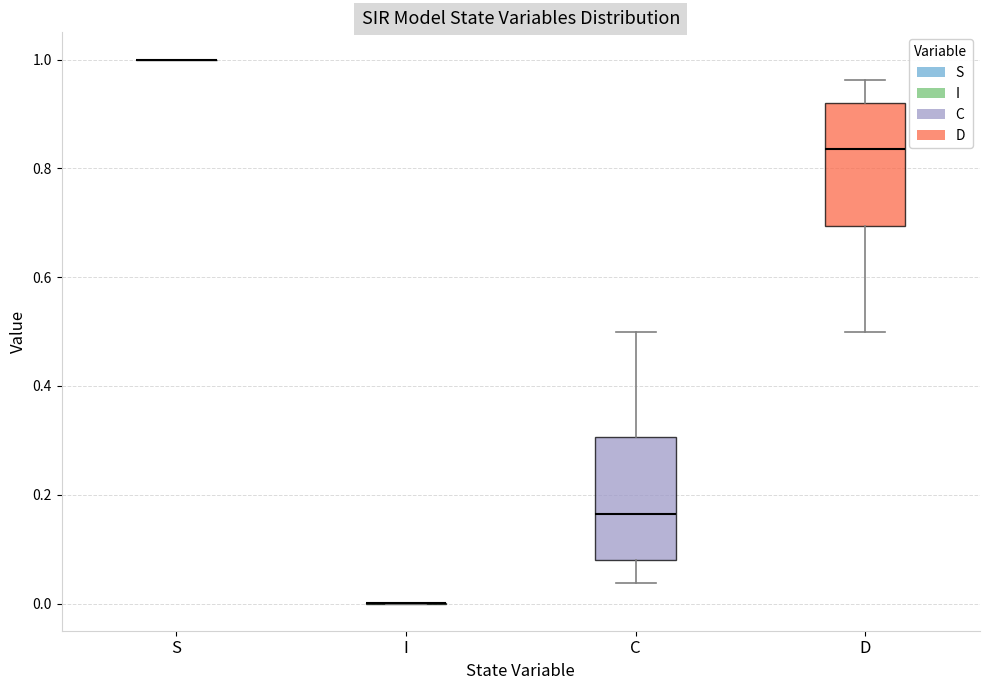

Reading left to right, transcribe this box plot: for each box, give where its median line is, the range the box spans, and where its two whiskers end, as read against the y-axis. The values are not printed on the chart, so give them approximately, as read against the axis.

S: box collapsed to a line at 1.00, whiskers 1.00 to 1.00
I: box collapsed to a line at 0.00, whiskers 0.00 to 0.00
C: median 0.16, box 0.08 to 0.30, whiskers 0.04 to 0.50
D: median 0.84, box 0.70 to 0.92, whiskers 0.50 to 0.96